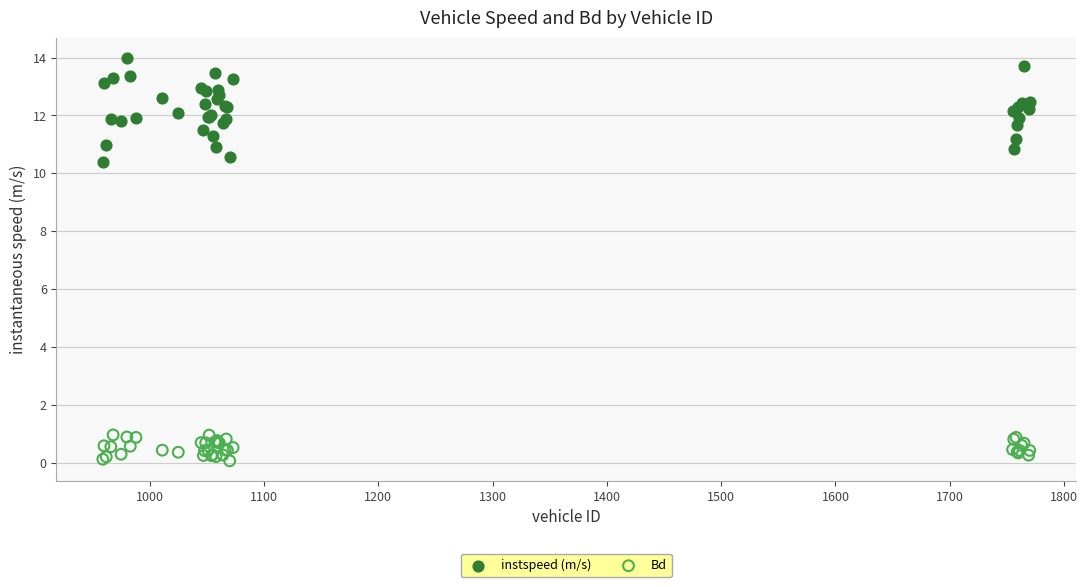

What are all the series names shown in the legend?

instspeed (m/s), Bd